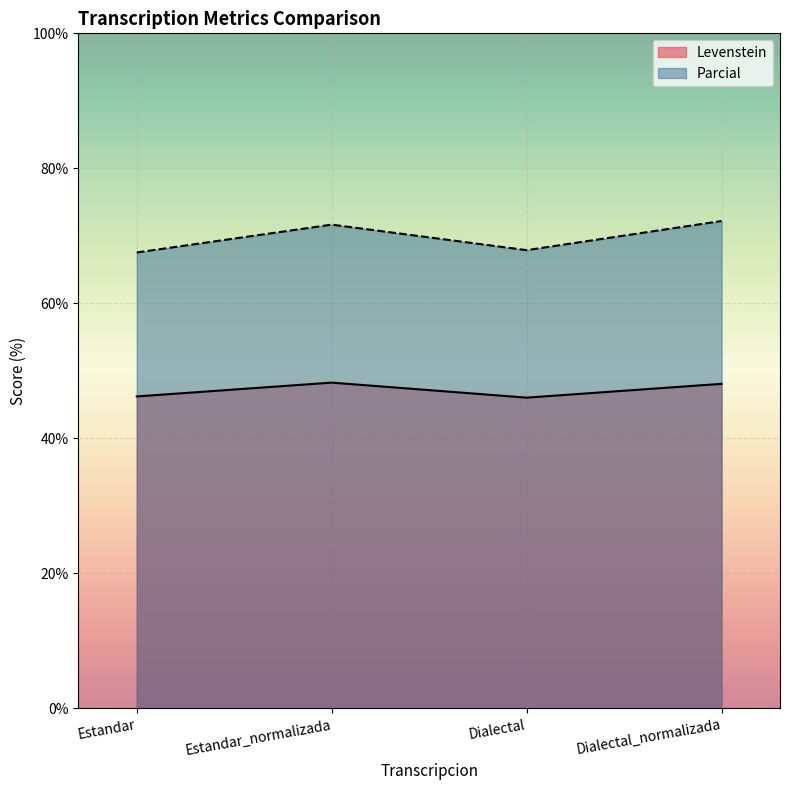

Which category has the highest value across all series?

Dialectal_normalizada